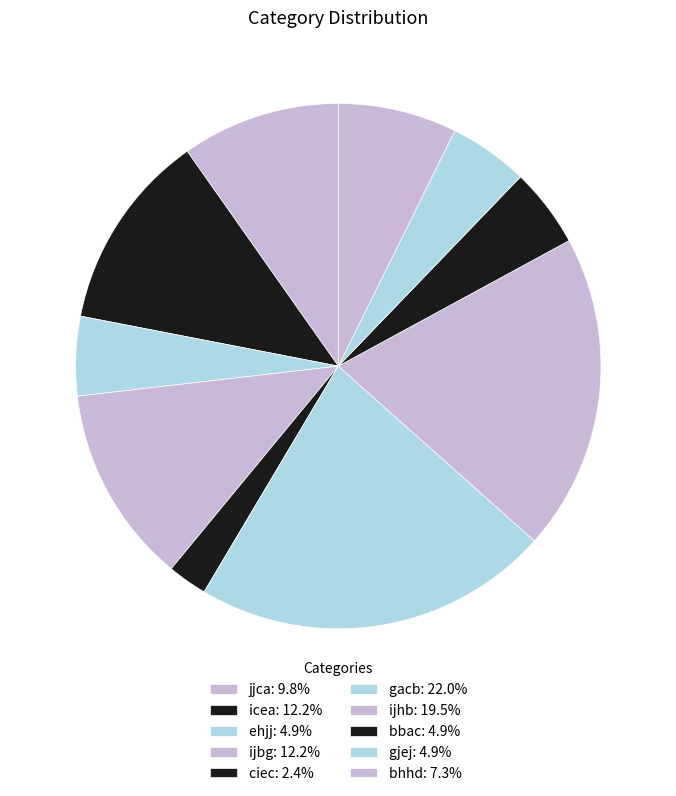

Rank the categories by value from highest to lowest.

gacb, ijhb, icea, ijbg, jjca, bhhd, ehjj, bbac, gjej, ciec